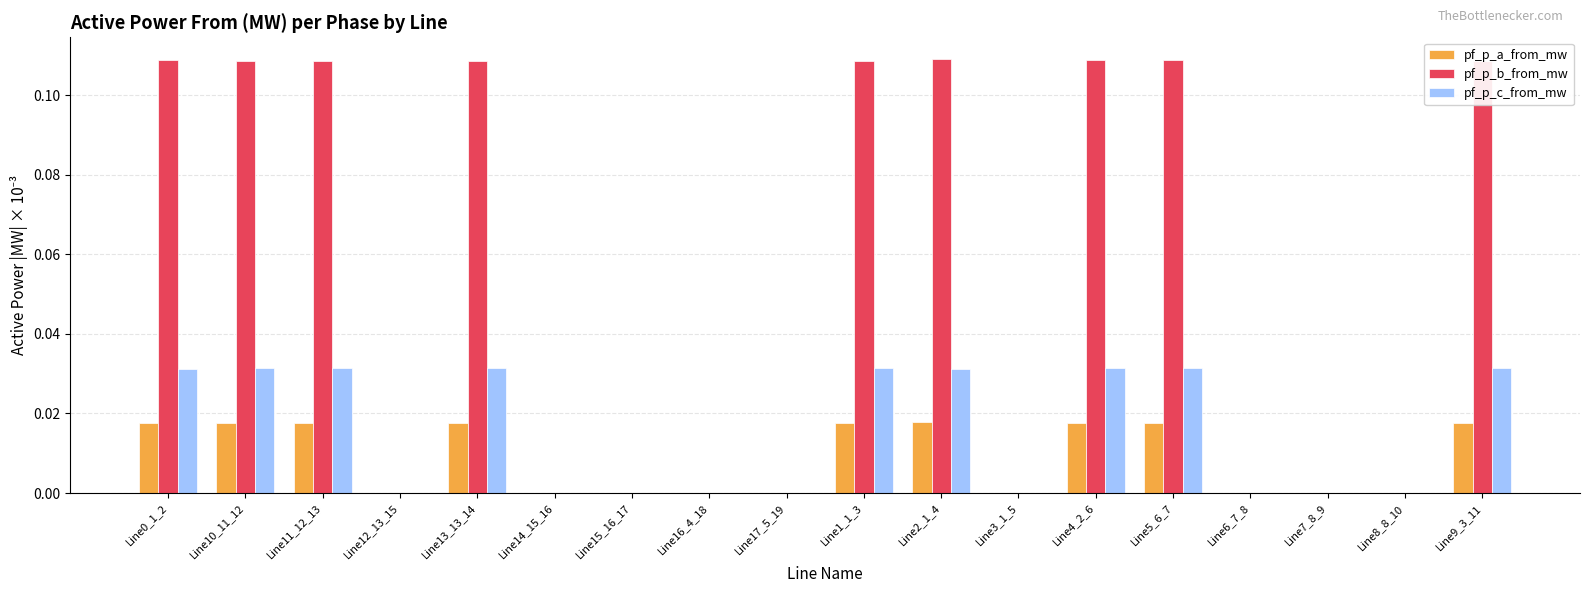

The value of pf_p_b_from_mw at Line6_7_8 is 0.0. True or false?

True